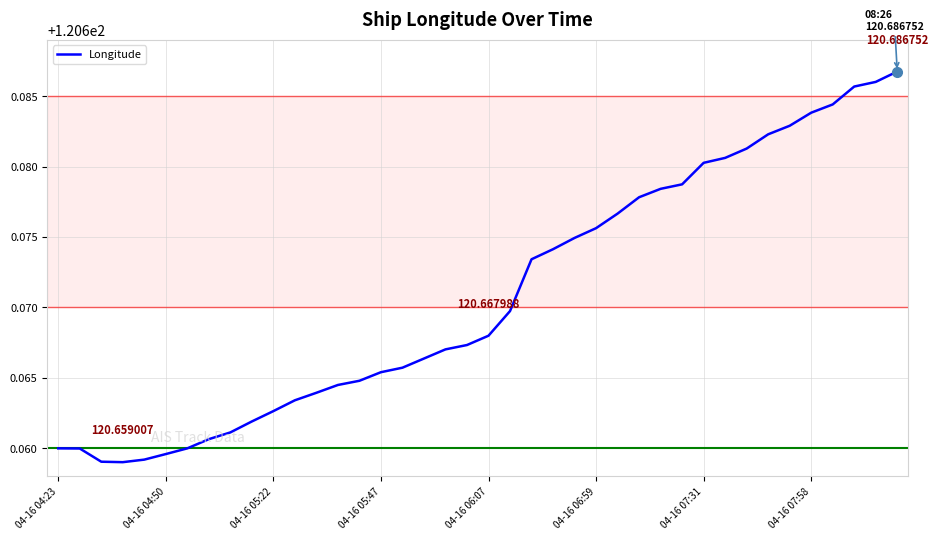

What is the value of the 30th point from the left?

120.7